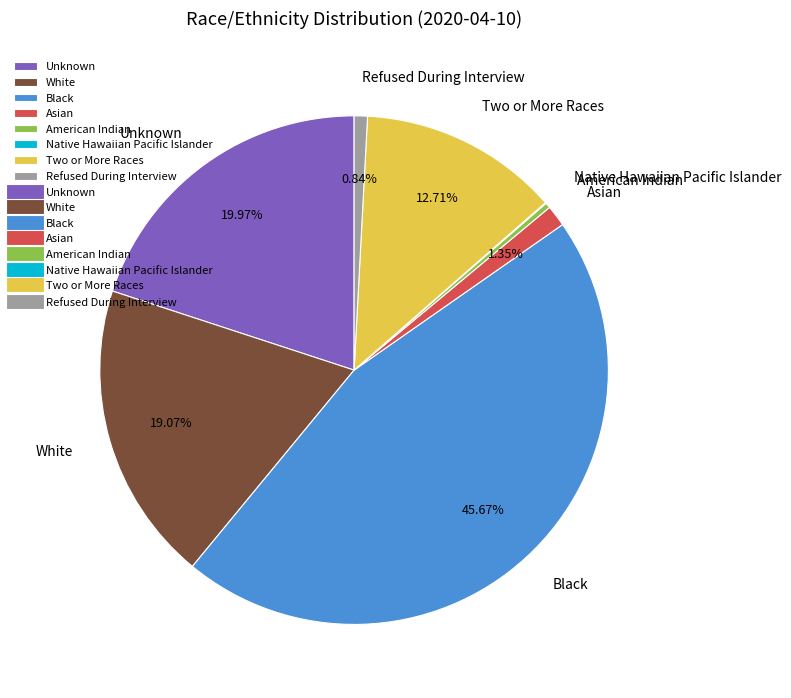

Does Asian represent more than half of the total?

No